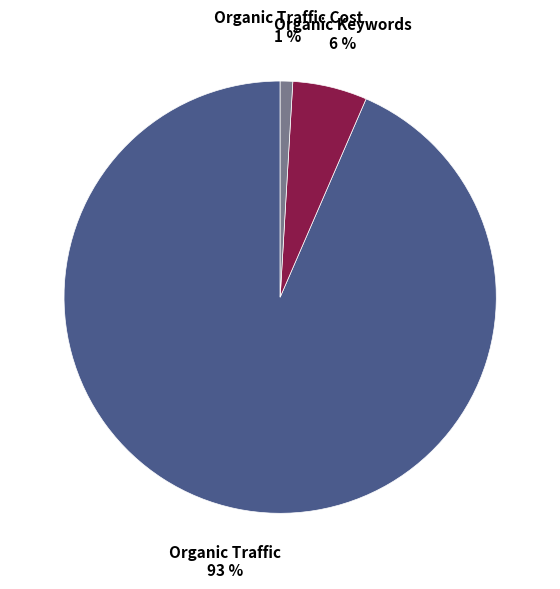

Is there any slice that represents more than half of the pie?

Yes